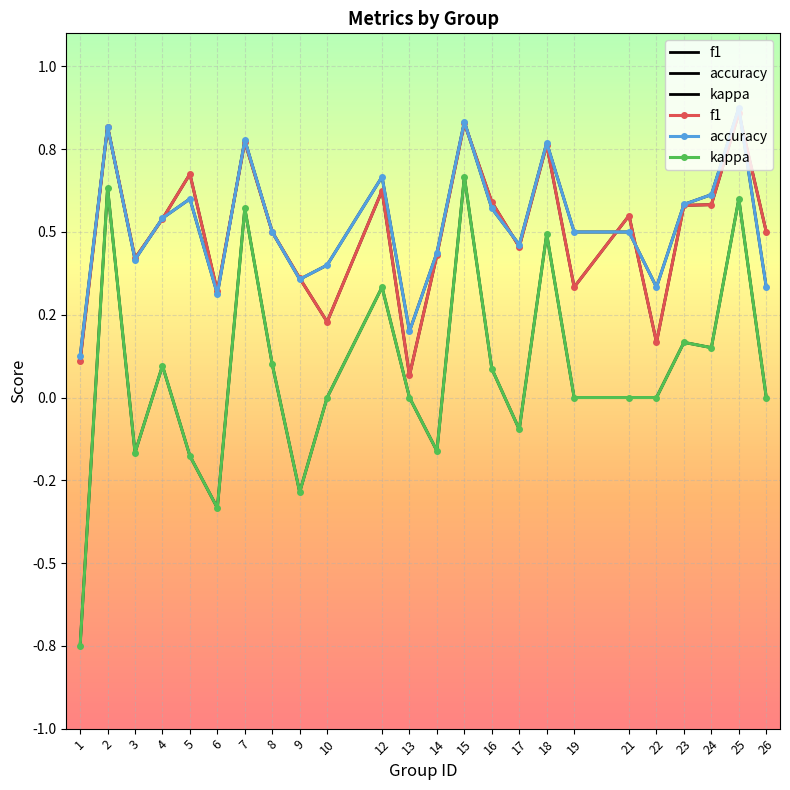

The value of f1 at 18 is 0.3. True or false?

False